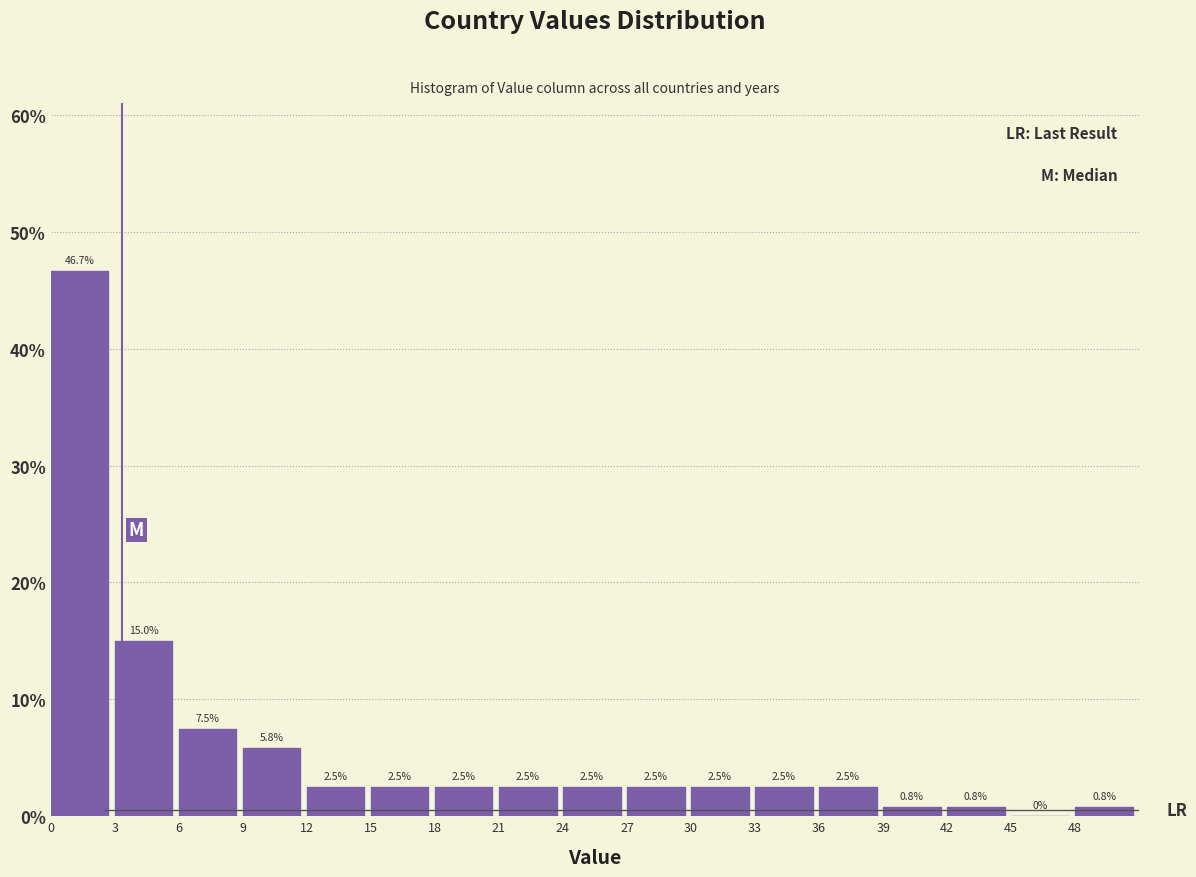

Reading left to right, transcribe this chart: for each bar, give the range it covers on the x-axis and its height.

0 to 3: 46.7
3 to 6: 15.0
6 to 9: 7.5
9 to 12: 5.8
12 to 15: 2.5
15 to 18: 2.5
18 to 21: 2.5
21 to 24: 2.5
24 to 27: 2.5
27 to 30: 2.5
30 to 33: 2.5
33 to 36: 2.5
36 to 39: 2.5
39 to 42: 0.8
42 to 45: 0.8
45 to 48: 0.0
48 to 51: 0.8